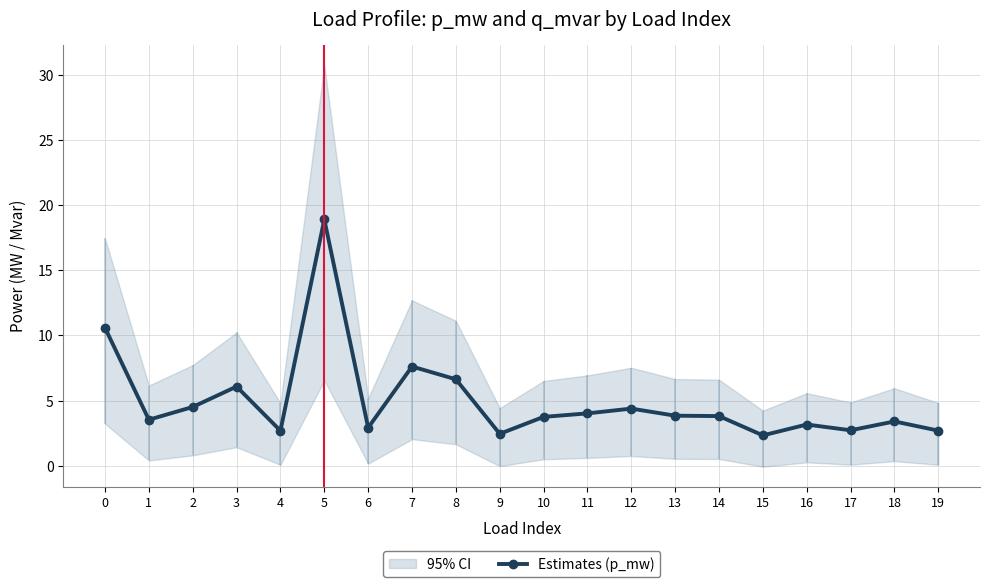

How many data points are less than 3?

6